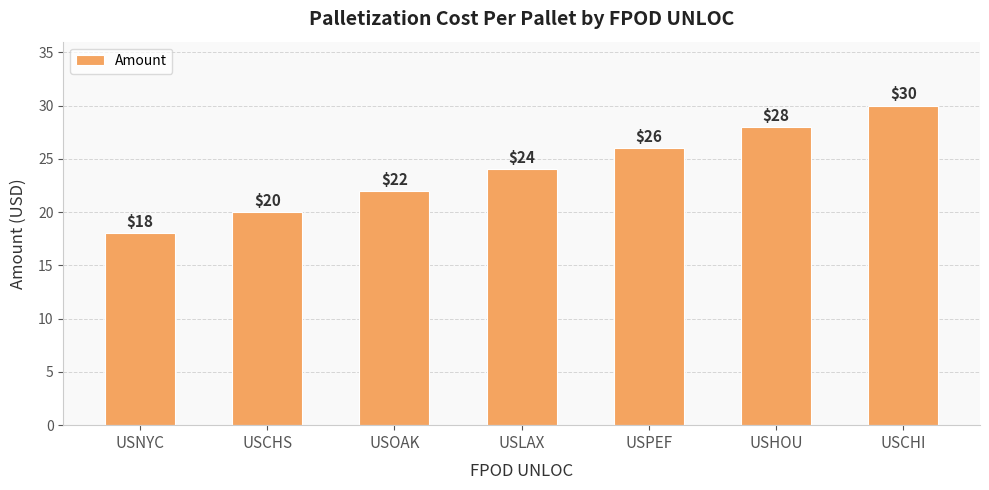

What is the label of the 3rd bar from the left?

USOAK